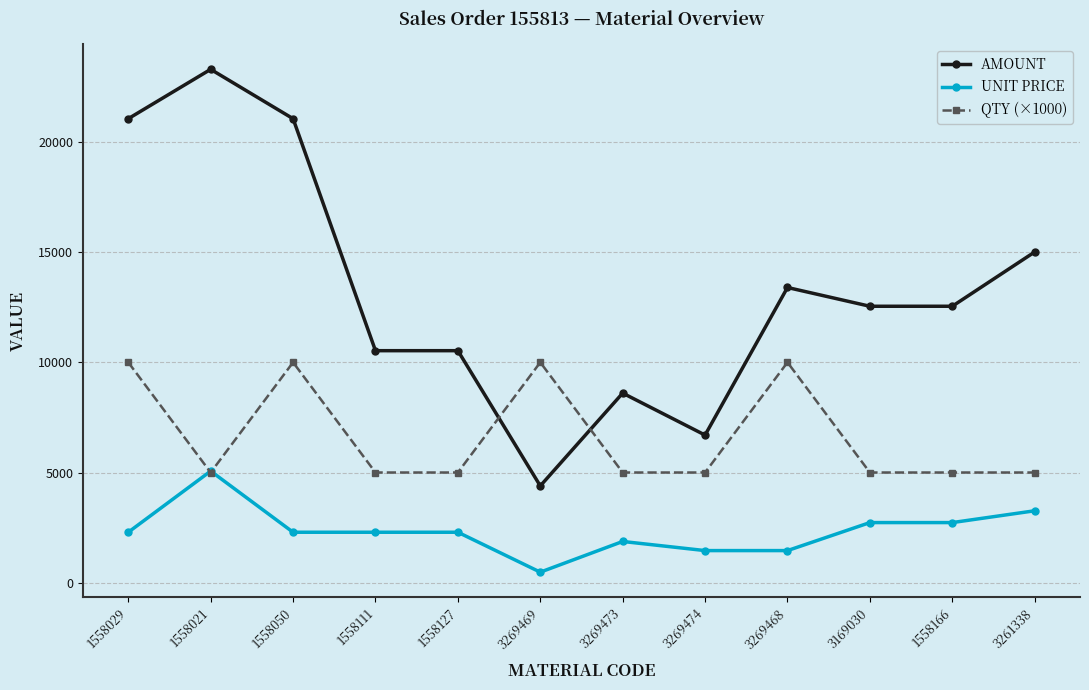

Between 1558127 and 1558166, which series saw the biggest shift?

AMOUNT